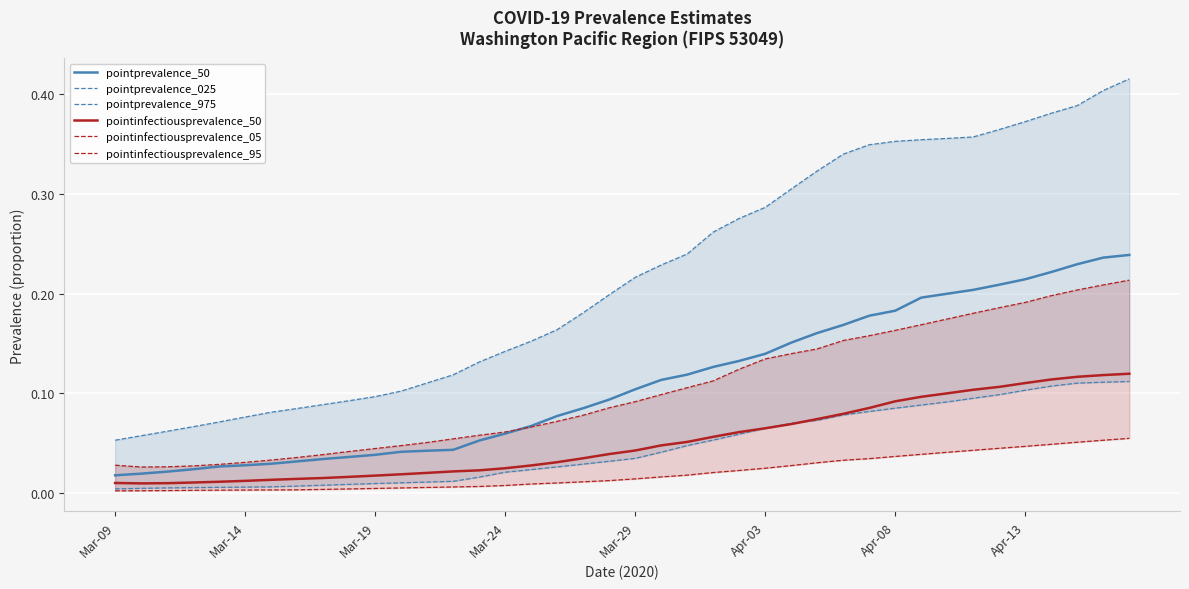

What are all the series names shown in the legend?

pointprevalence_50, pointprevalence_025, pointprevalence_975, pointinfectiousprevalence_50, pointinfectiousprevalence_05, pointinfectiousprevalence_95